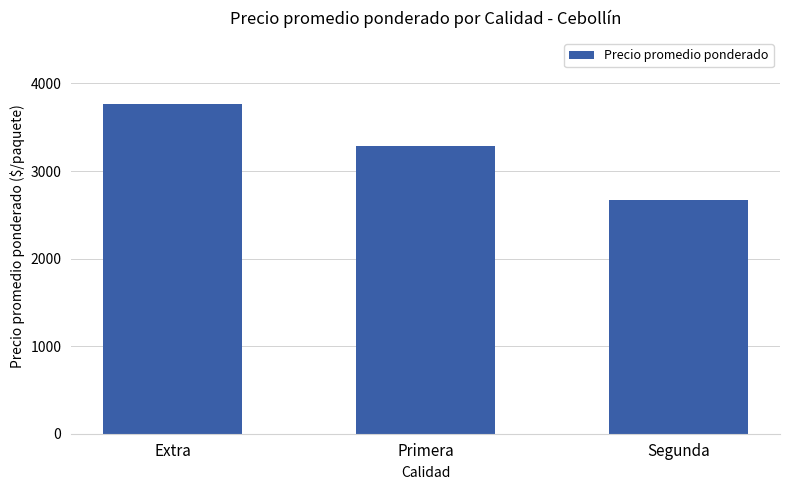

Reading left to right, what are all the values shown in this chart?

3764	3285	2664